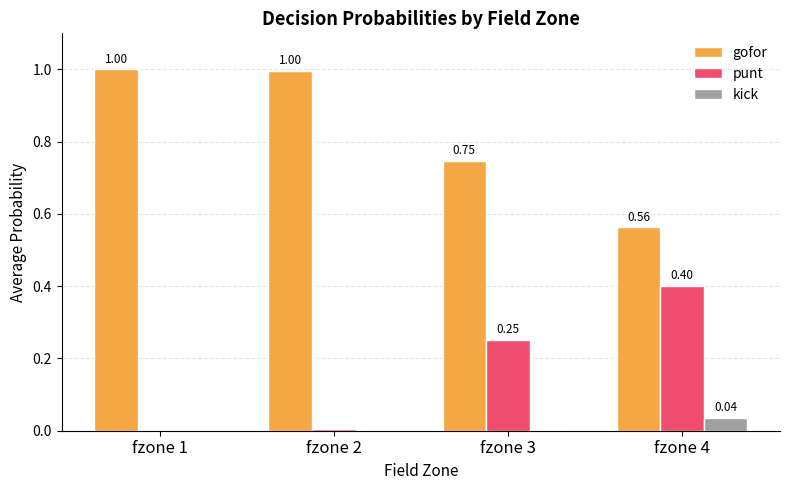

Between fzone 2 and fzone 4, which series saw the biggest shift?

gofor